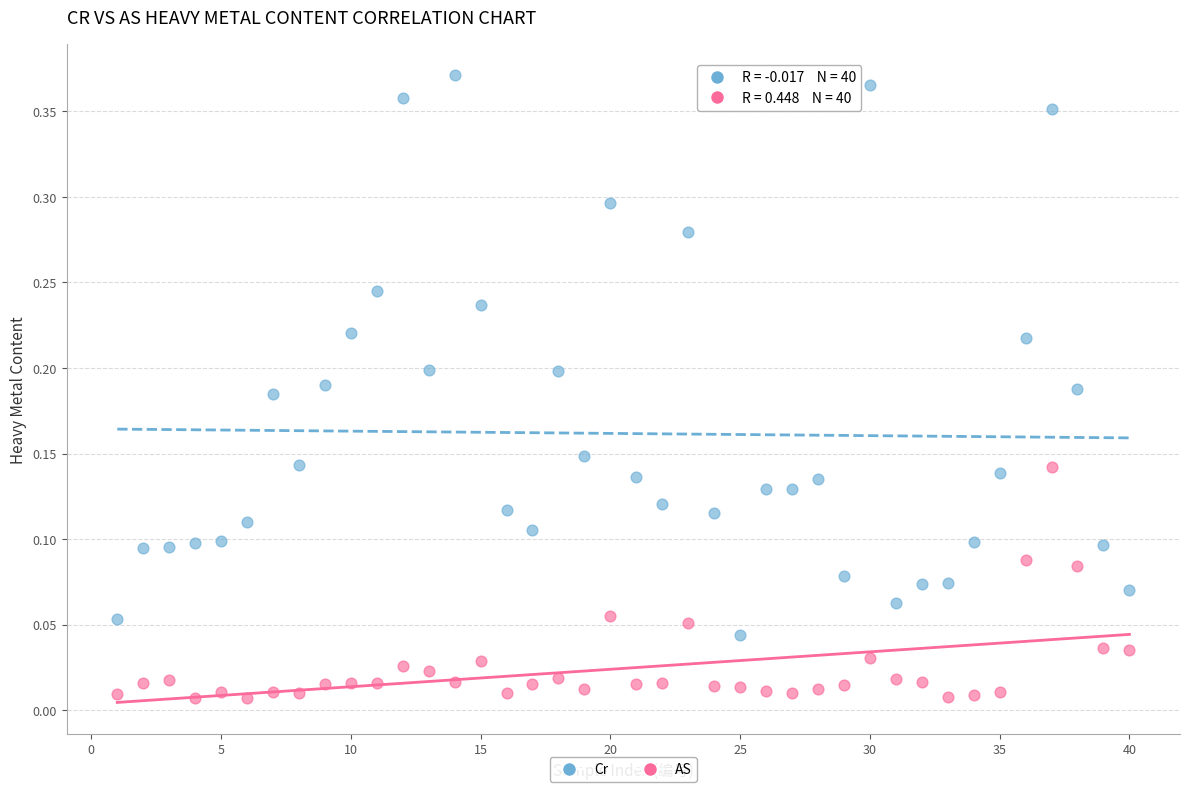

Across all data points, what is the range of X values (max minus min)?

39.0